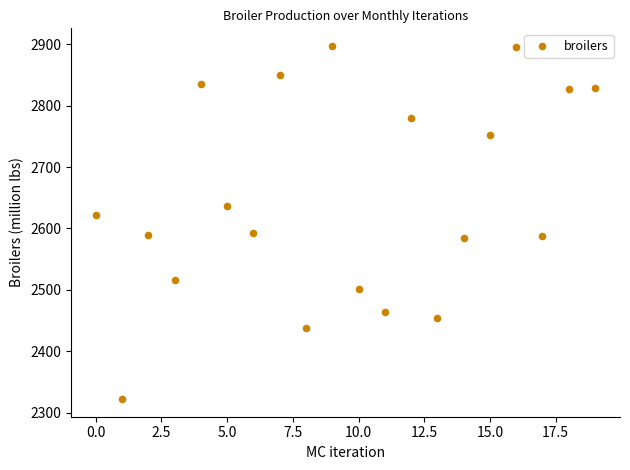

What is the range of Y values (max minus min)?

575.0